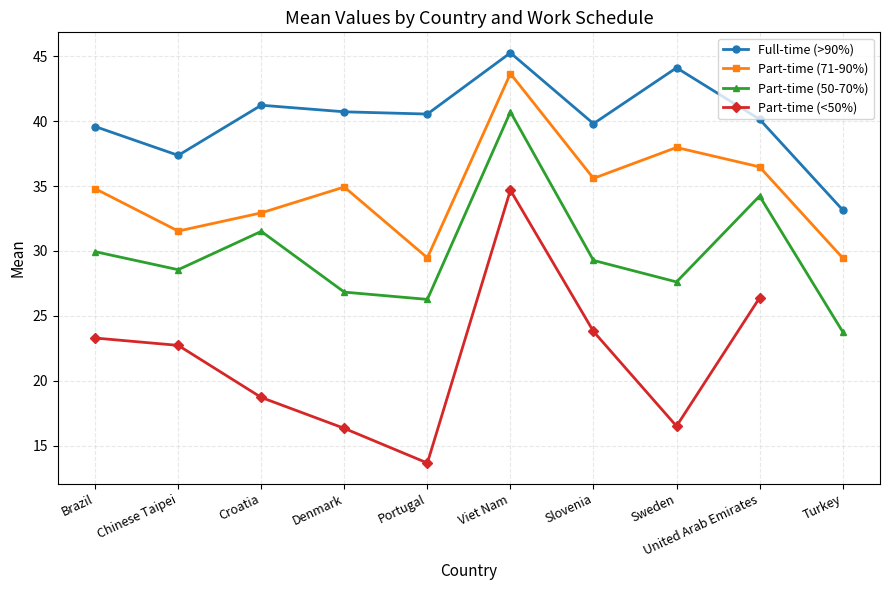

What is the label of the 6th point from the left?

Viet Nam